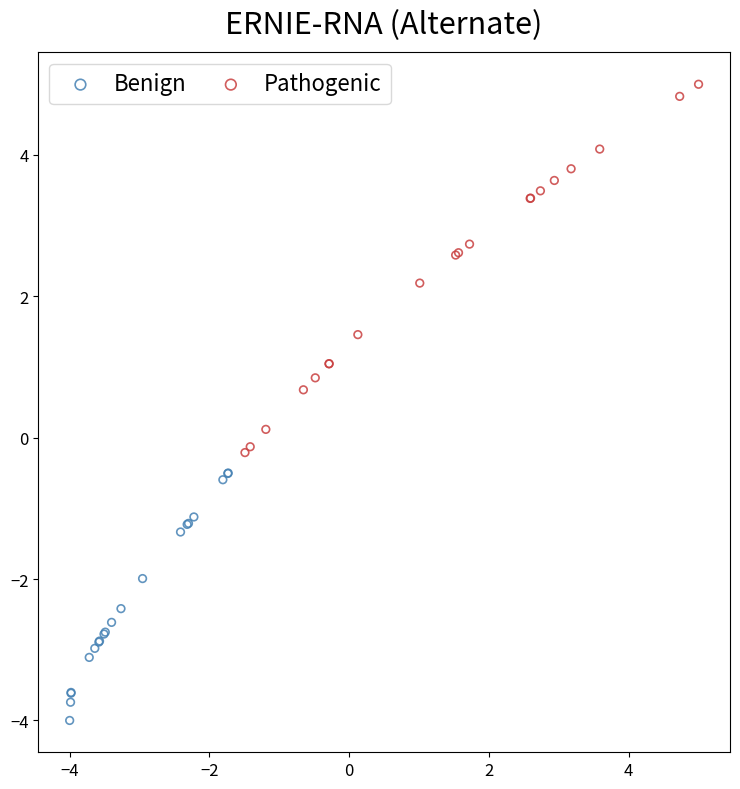

Which series reaches the minimum Y coordinate?

Benign